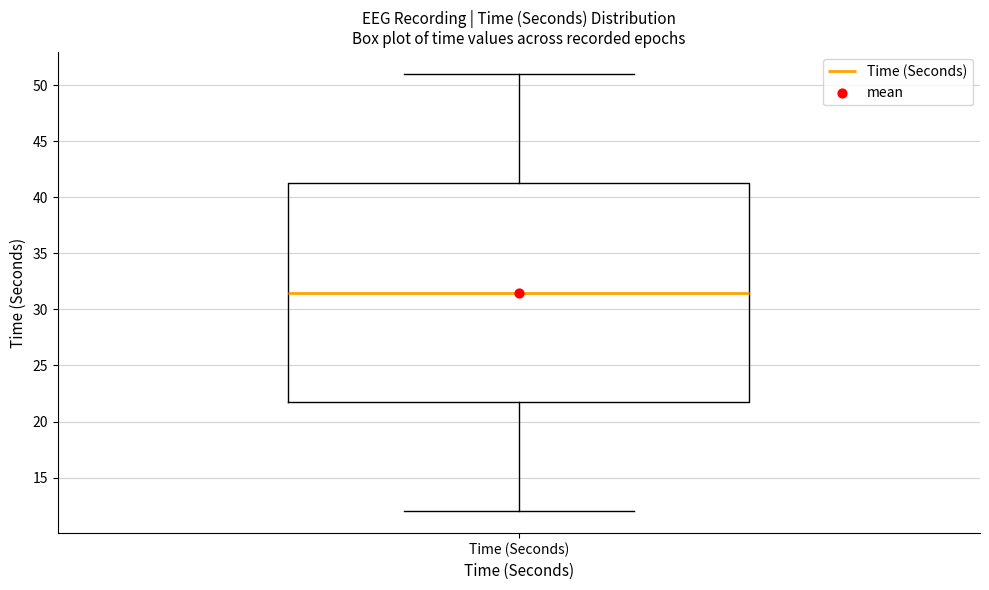

Read this box plot against the y-axis: the position of the median line, the range covered by the box, and the ends of both whiskers. The values are not printed on the chart, so give them approximately, as read against the axis.

median 31.5, box 22.0 to 41.5, whiskers 12.0 to 51.0